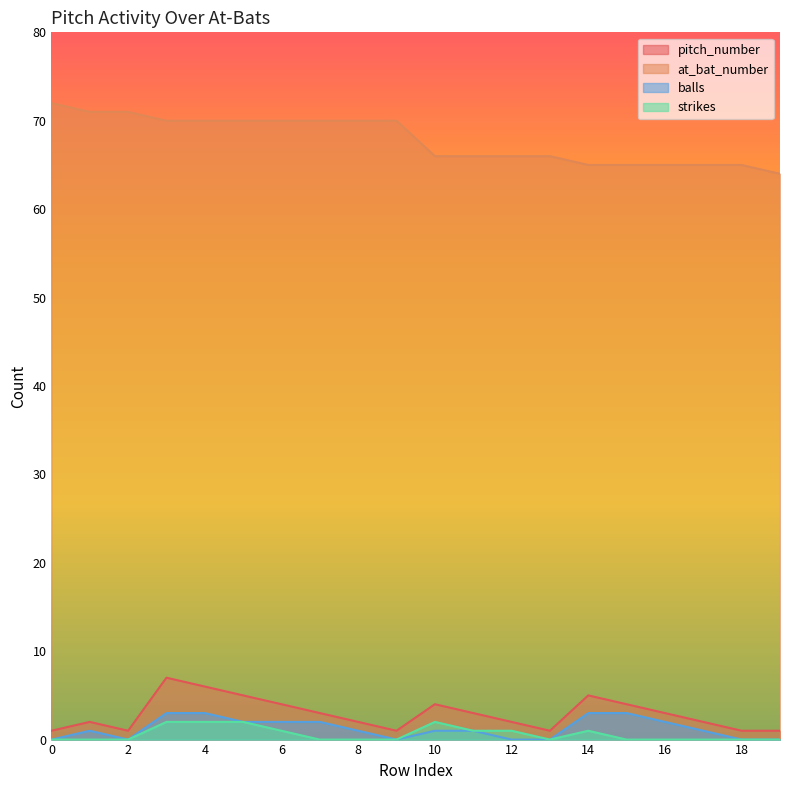

True or false: at_bat_number has more than 1 points higher than both neighbors.

False